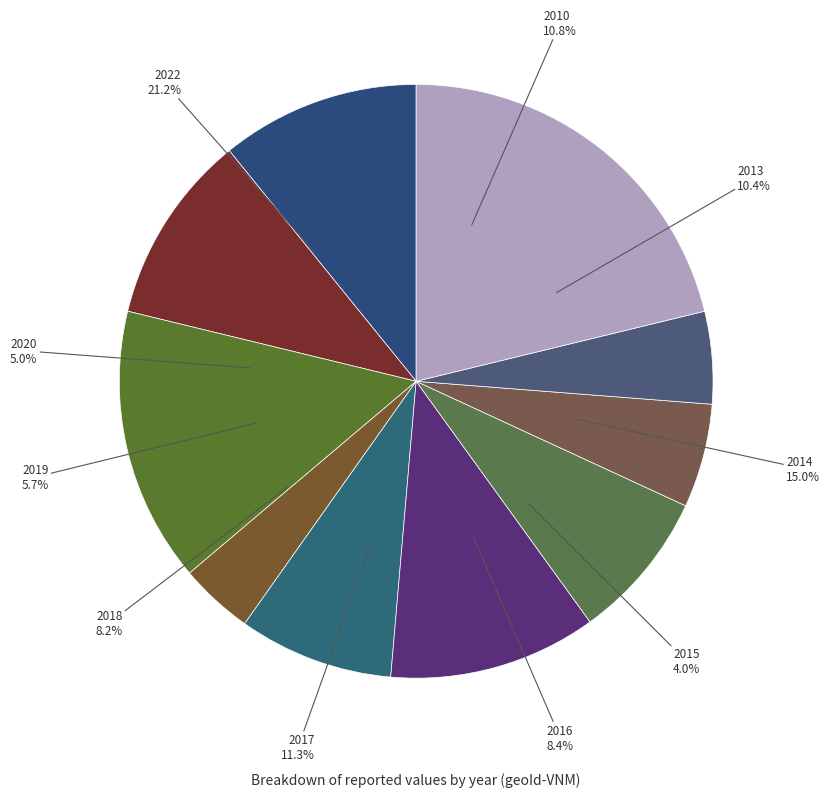

To the nearest percent, what is the combined percentage of 2022 and 2016?

30%